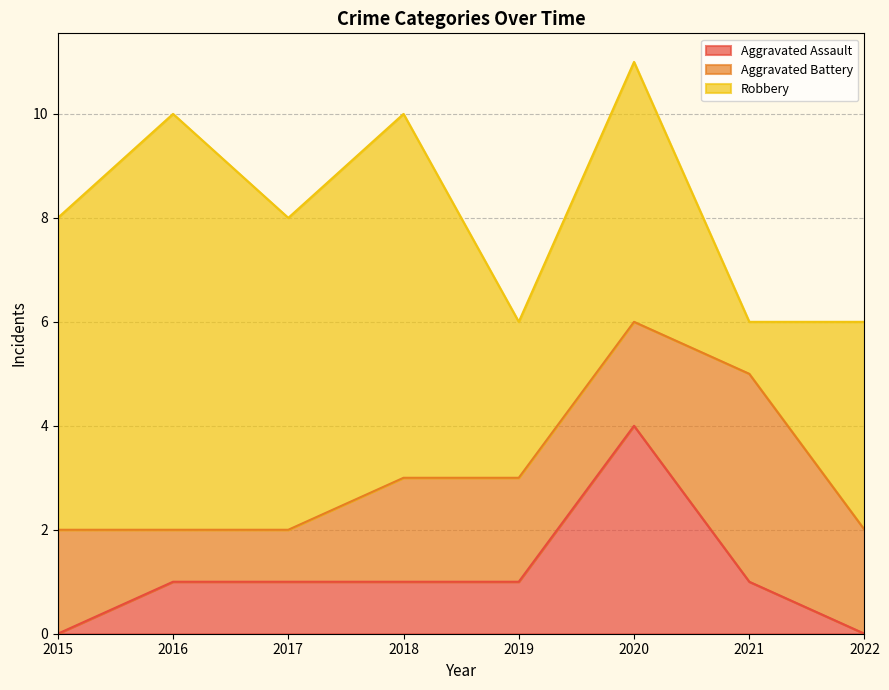

How many Aggravated Assault values are between 1 and 2?

5